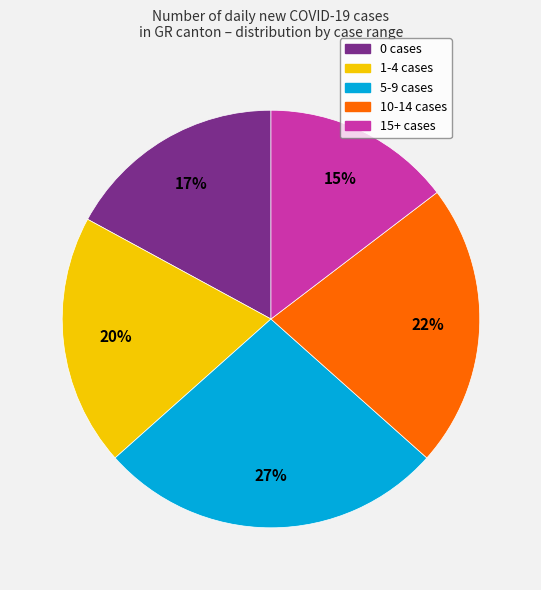

Does any single category account for the majority?

No